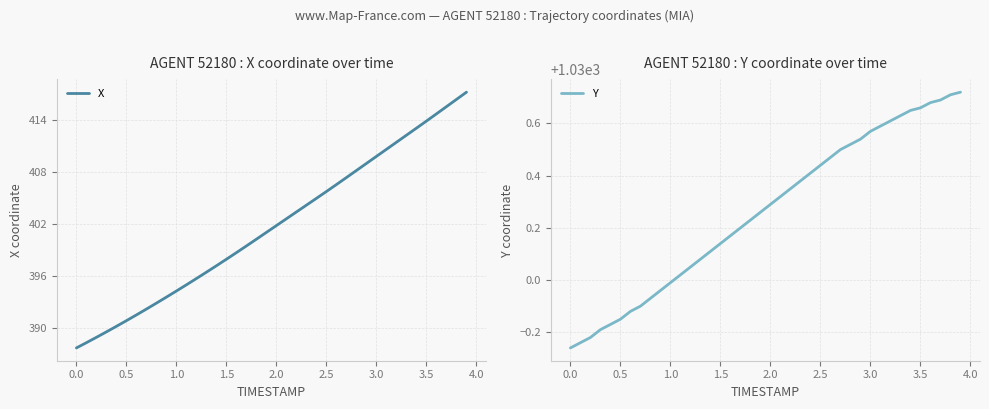

What is the lowest value of the X series?

387.7